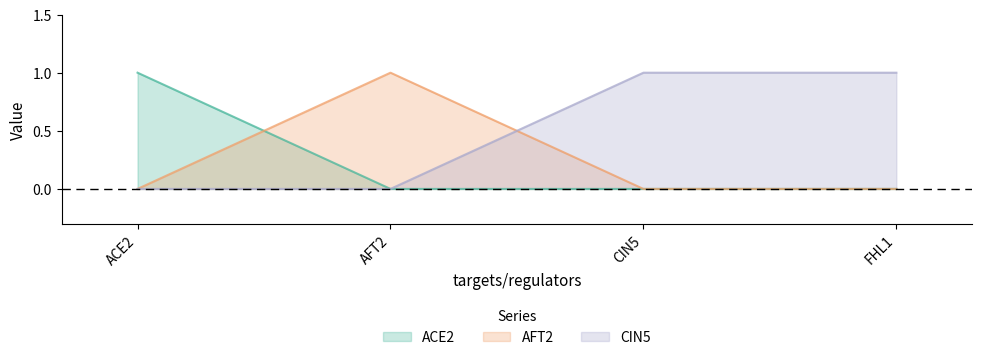

Does the chart have visible grid lines?

No